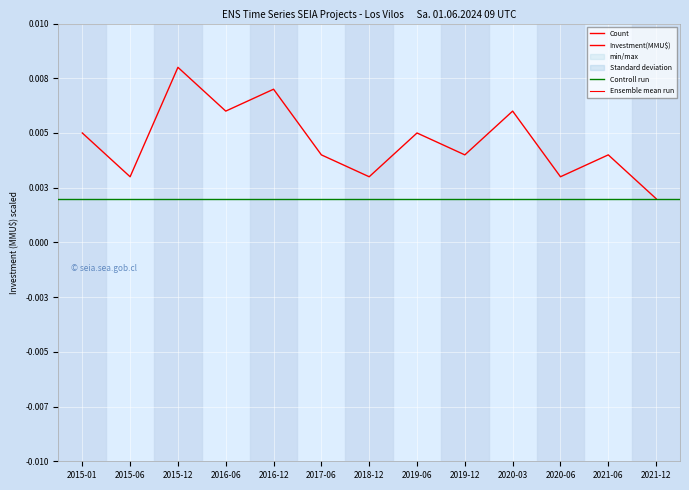

Is the value of Count at 2017-06 greater than the value of Investment(MMU$) at 2021-06?

No